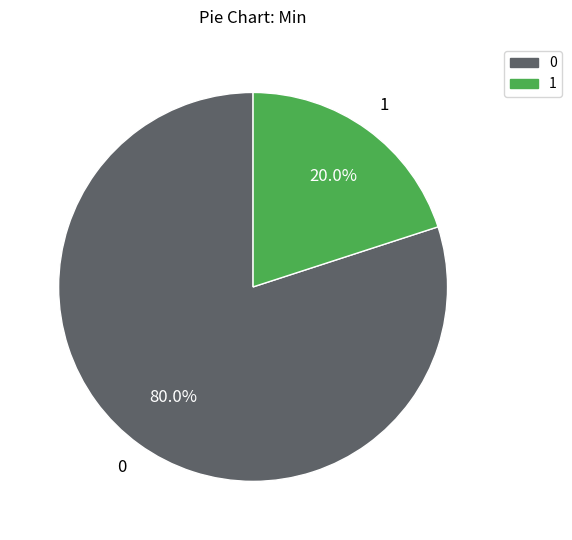

Count the number of slices in the pie.

2